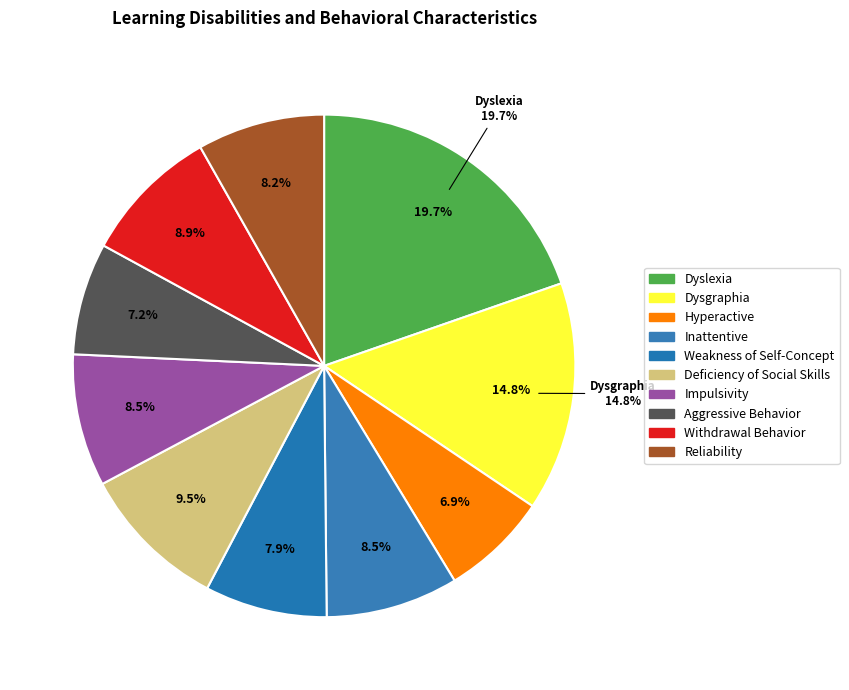

To the nearest percent, what percentage of the pie is Impulsivity?

9%